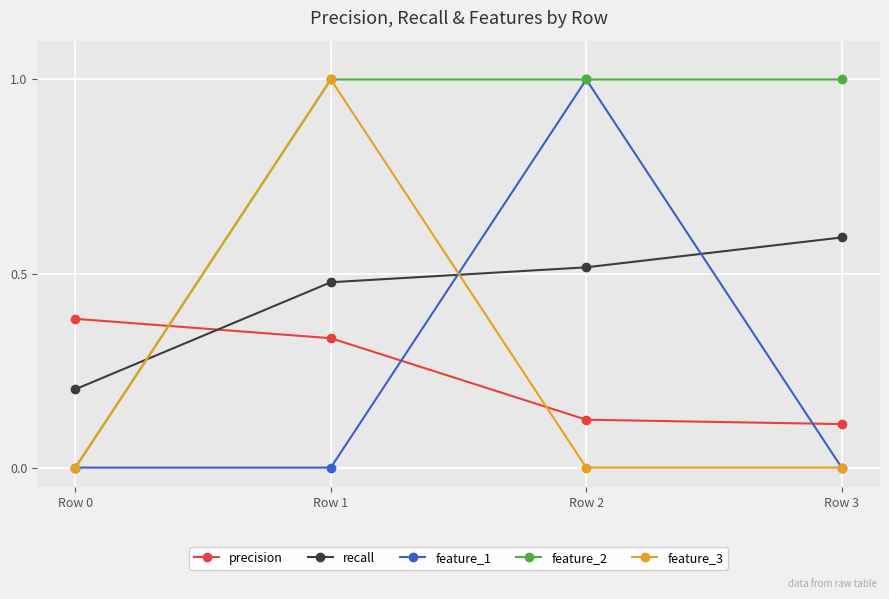

True or false: feature_3 has more than 1 interior local peaks.

False